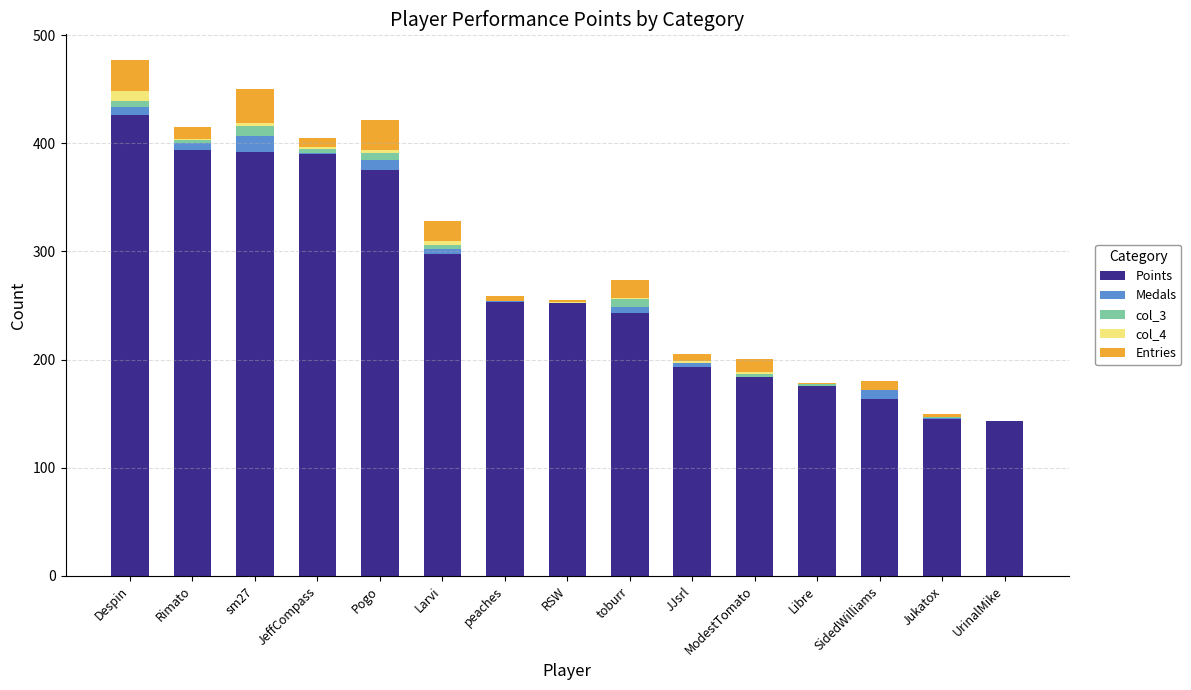

True or false: Points has a value of 267 at JJsrl.

False